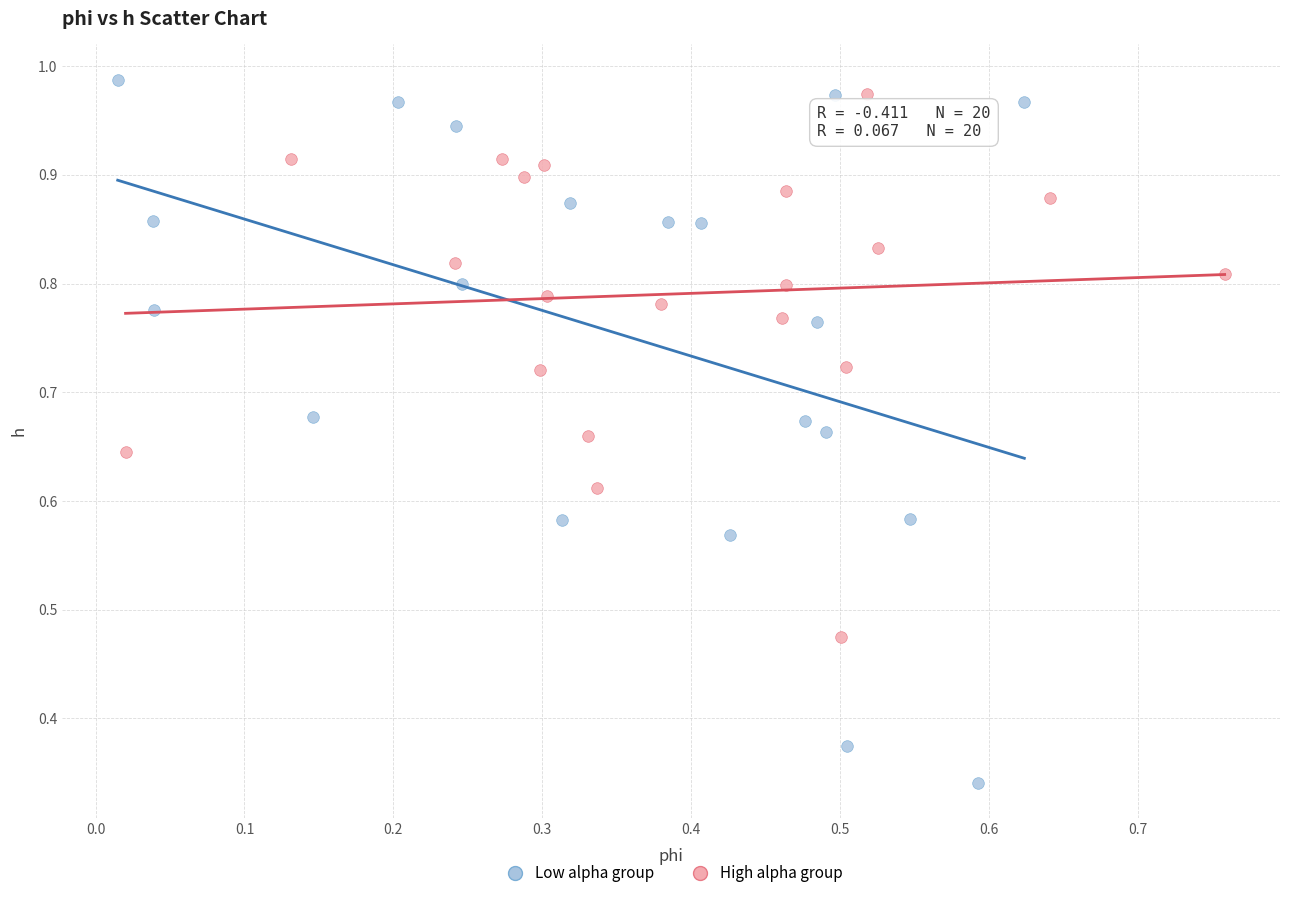

Which series contains the lowest Y value?

Low alpha group